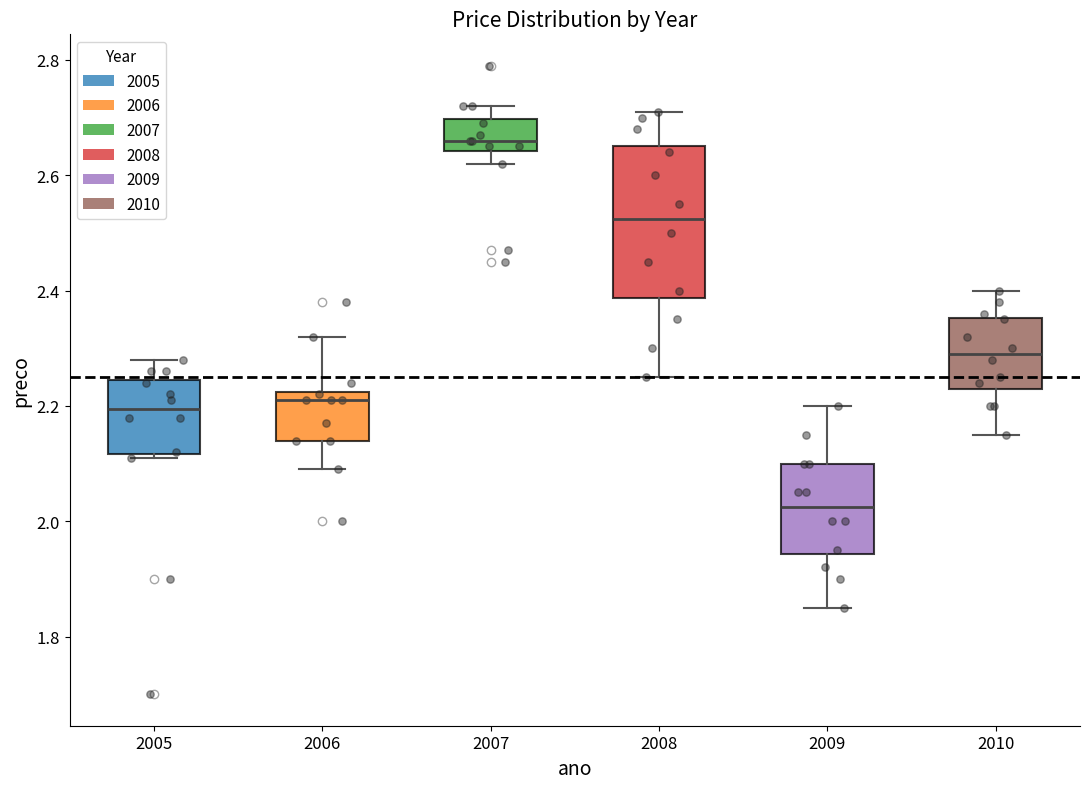

Reading left to right, read every box against the y-axis: the position of its median line, the range the box covers, and the ends of its whiskers. The values are not printed on the chart, so give them approximately, as read against the axis.

2005: median 2.20, box 2.12 to 2.24, whiskers 2.12 (just below the box's lower edge) to 2.28
2006: median 2.22 (just below the box's upper edge), box 2.14 to 2.22, whiskers 2.10 to 2.32
2007: median 2.66, box 2.64 to 2.70, whiskers 2.62 to 2.72
2008: median 2.52, box 2.38 to 2.66, whiskers 2.26 to 2.72
2009: median 2.02, box 1.94 to 2.10, whiskers 1.86 to 2.20
2010: median 2.30, box 2.24 to 2.36, whiskers 2.16 to 2.40